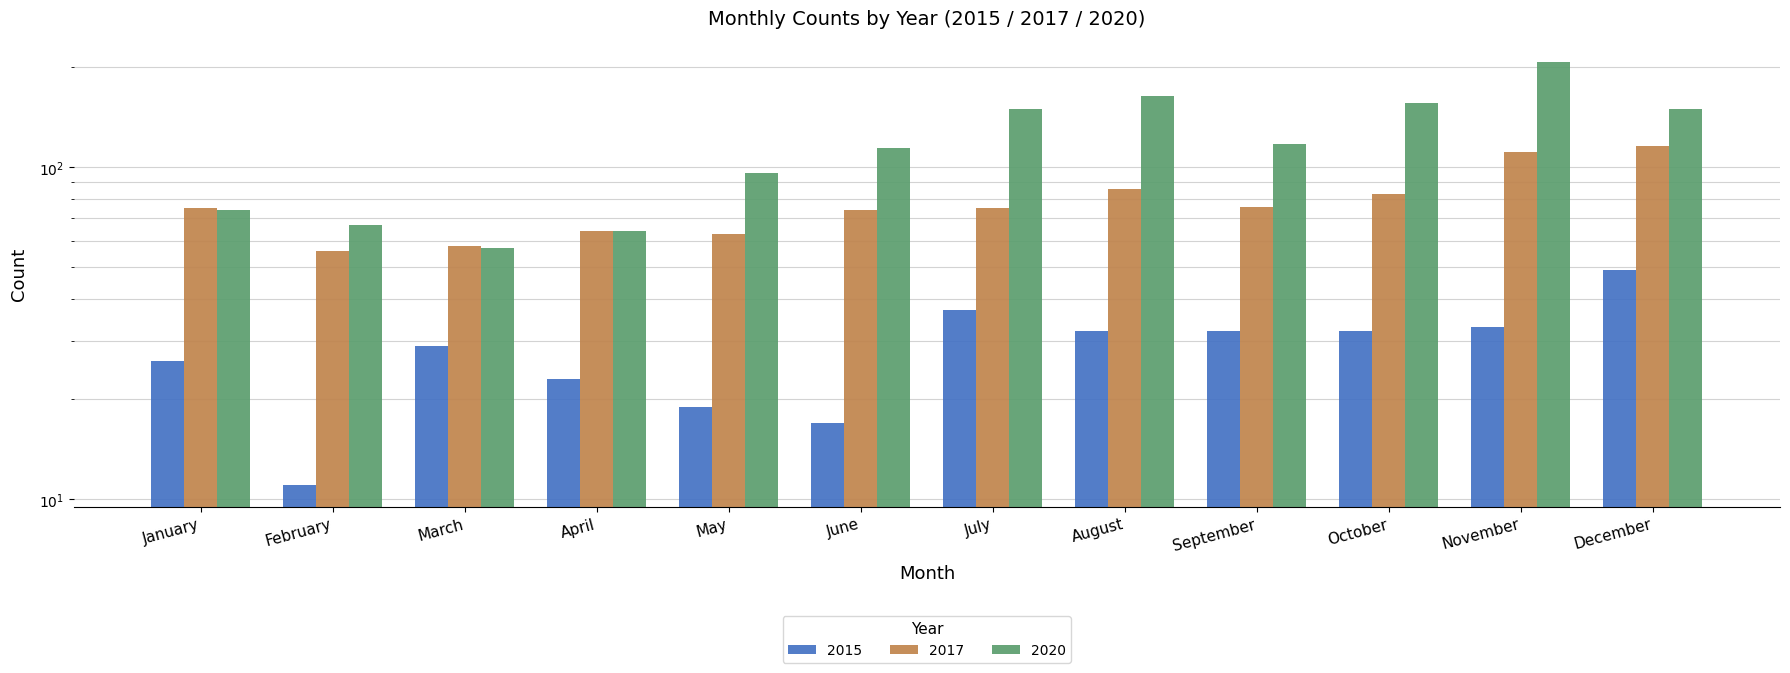

Rank the series at February from lowest to highest value.

2015, 2017, 2020